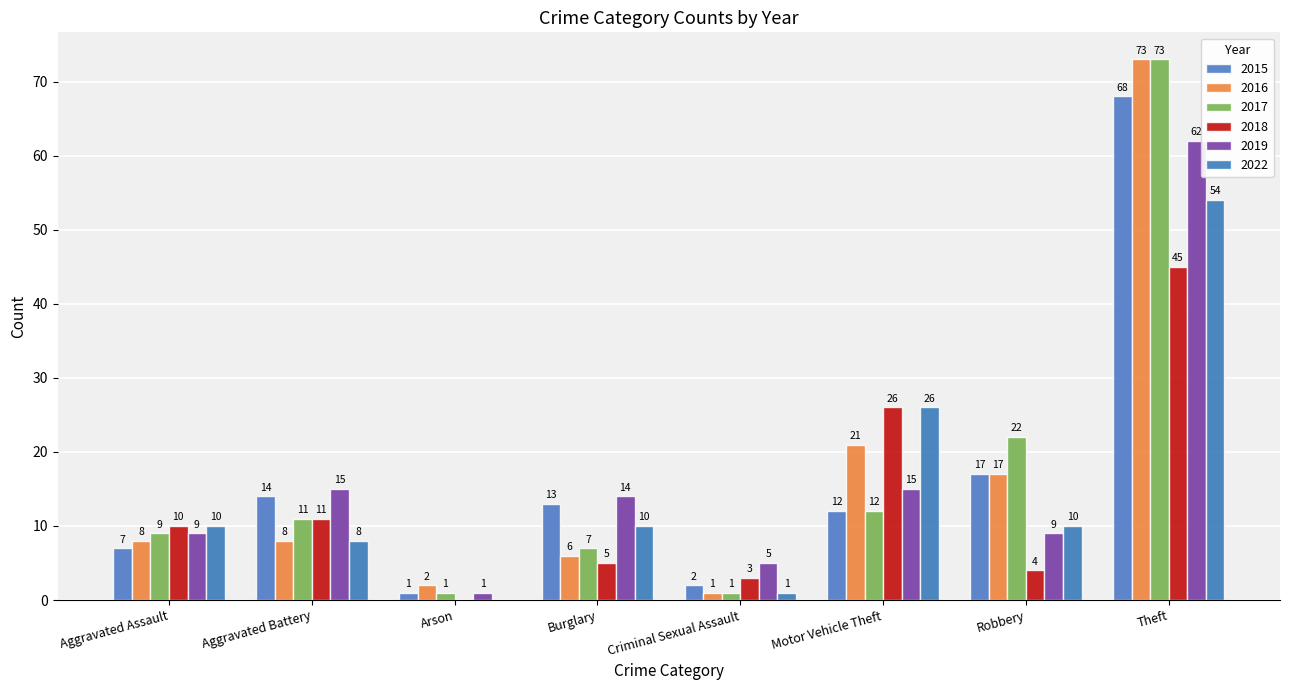

What is the average value of the 2016 series?

17